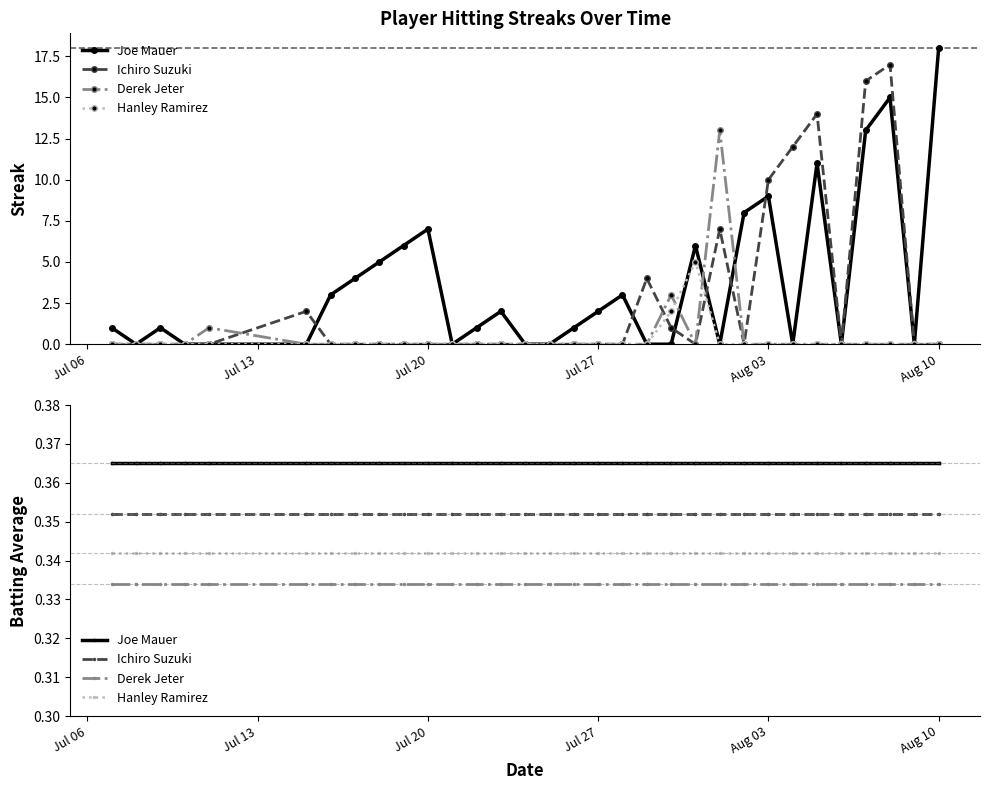

True or false: Joe Mauer has a value of 0.1 at 21.

False